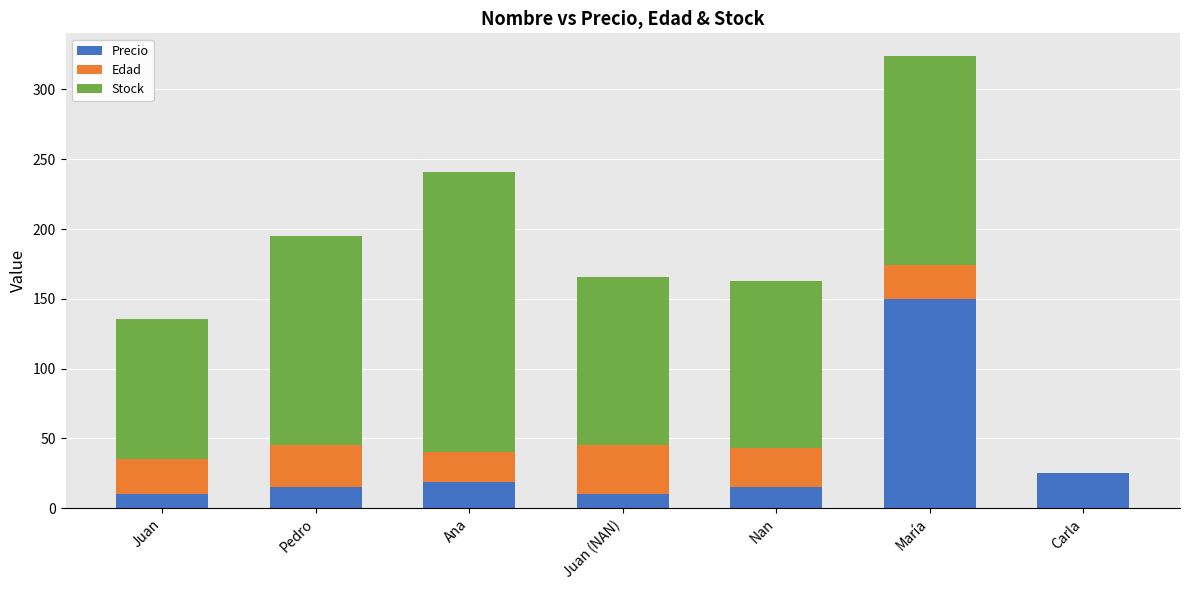

Is it true that Precio equals 10.5 at Juan (NAN)?

True